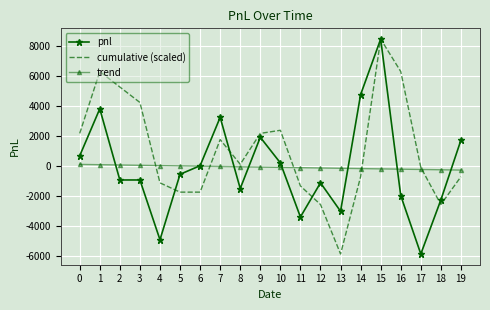

Is it true that cumulative (scaled) equals 516.5 at 7?

False